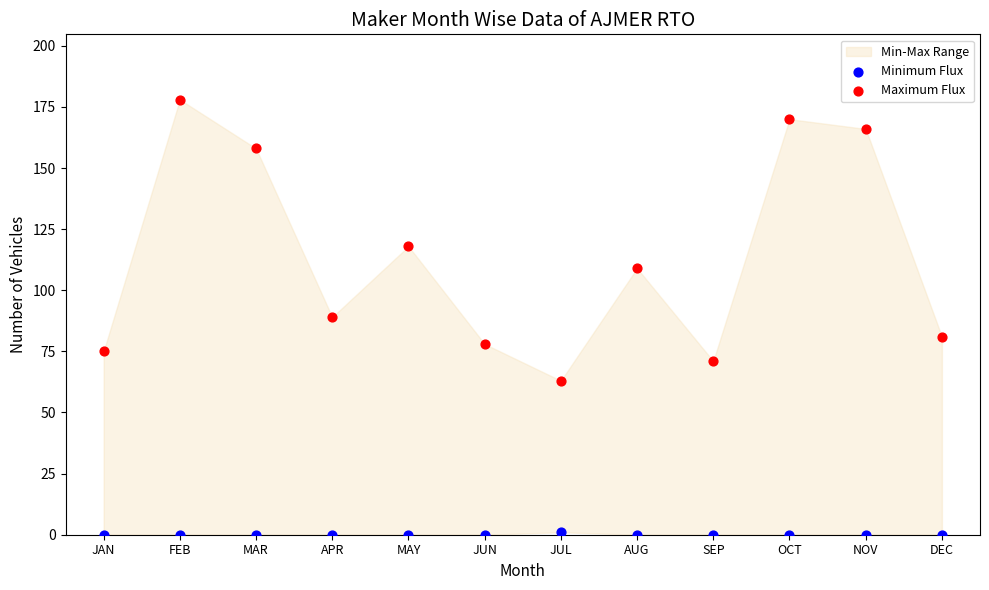

Which series contains the highest Y value?

Maximum Flux